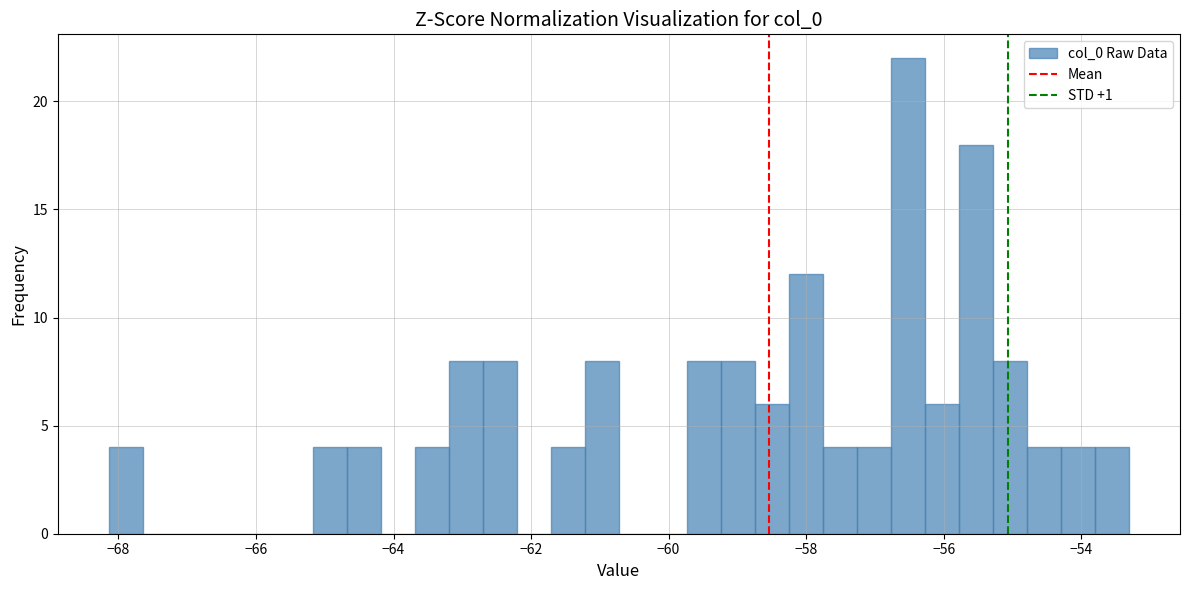

Read against the x-axis, roughly where is the centre of the tallest bar?

-56.6